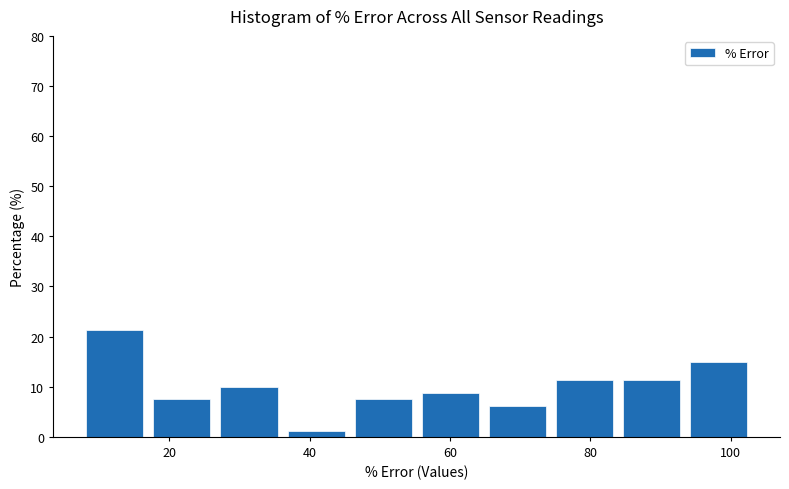

Reading left to right, transcribe this chart: for each bar, give the range it covers on the x-axis and its height. Neither the bar edges nor the heights are printed on the chart, so give them approximately, as read against the axes.

8 to 18: 21
18 to 26: 8
26 to 36: 10
36 to 46: 1
46 to 56: 8
56 to 64: 9
64 to 74: 6
74 to 84: 11
84 to 94: 11
94 to 104: 15